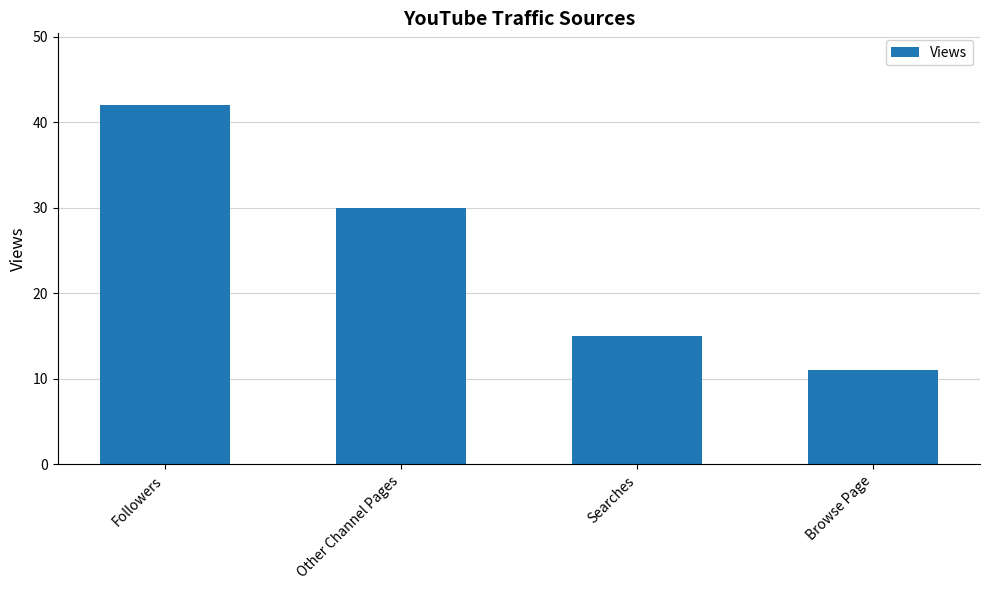

The value at Followers is 42. True or false?

True